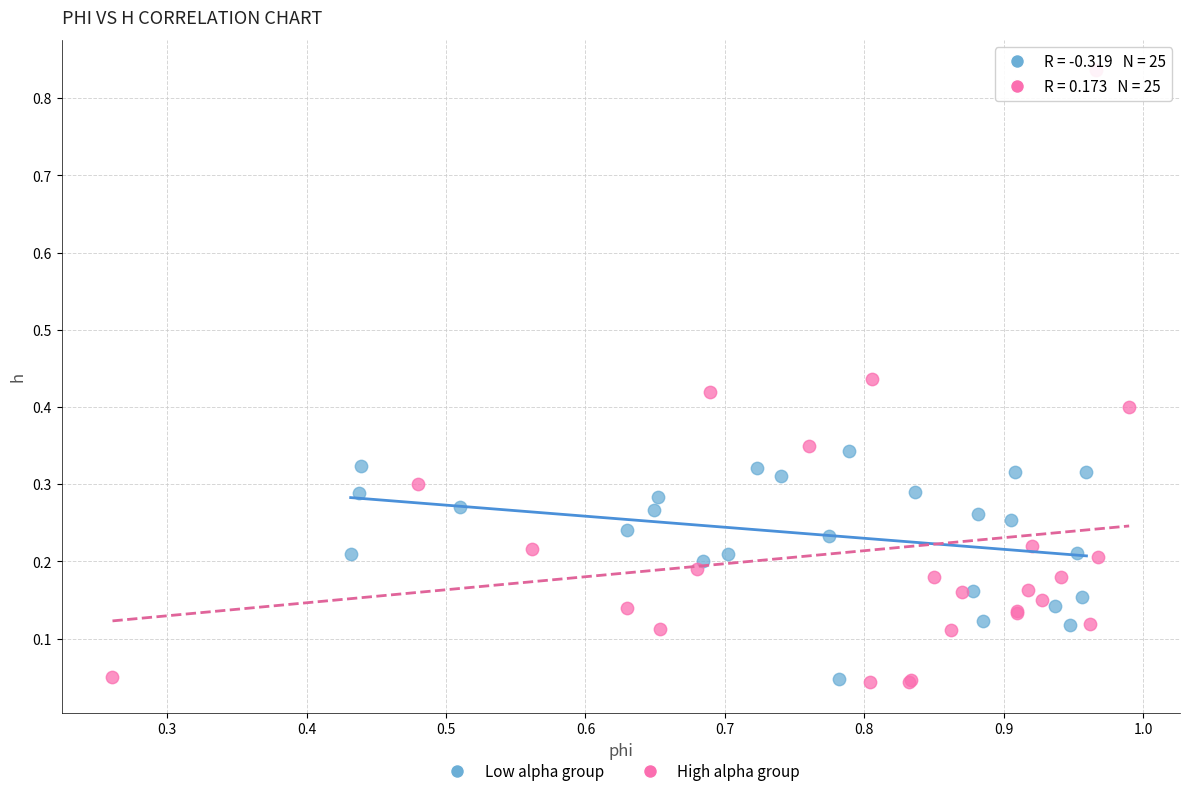

Which series has the largest Y range (max minus min)?

High alpha group